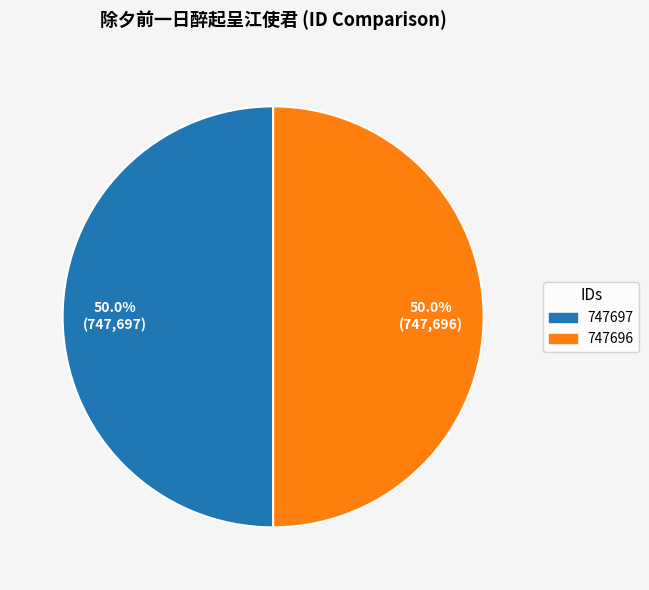

To the nearest percent, what is the combined percentage of 747696 and 747697?

100%